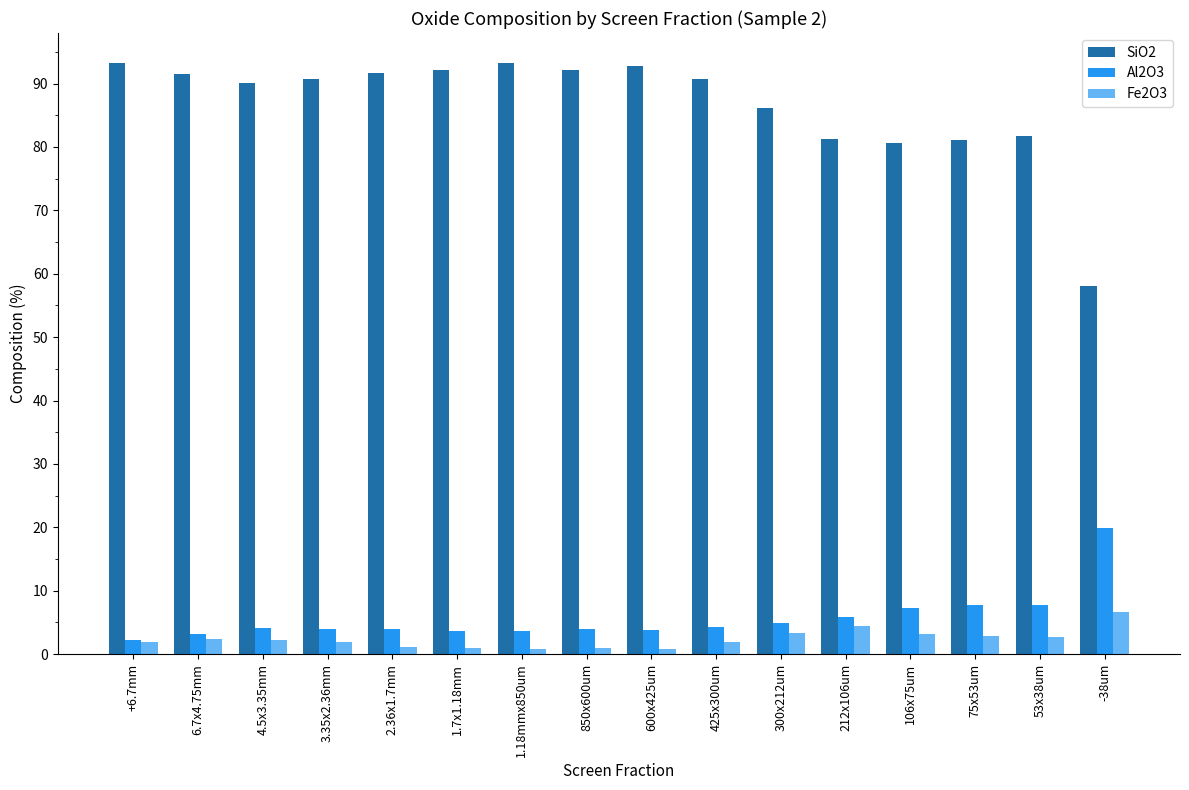

Rank the series at 212x106um from highest to lowest value.

SiO2, Al2O3, Fe2O3